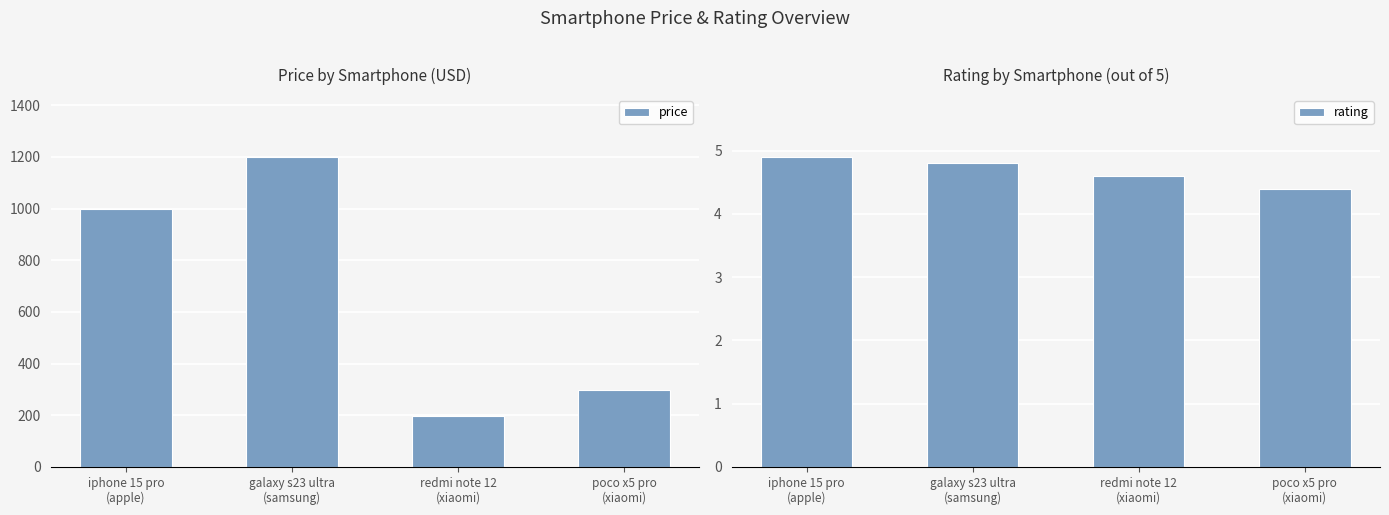

Is it true that price equals 299.0 at poco x5 pro
(xiaomi)?

True